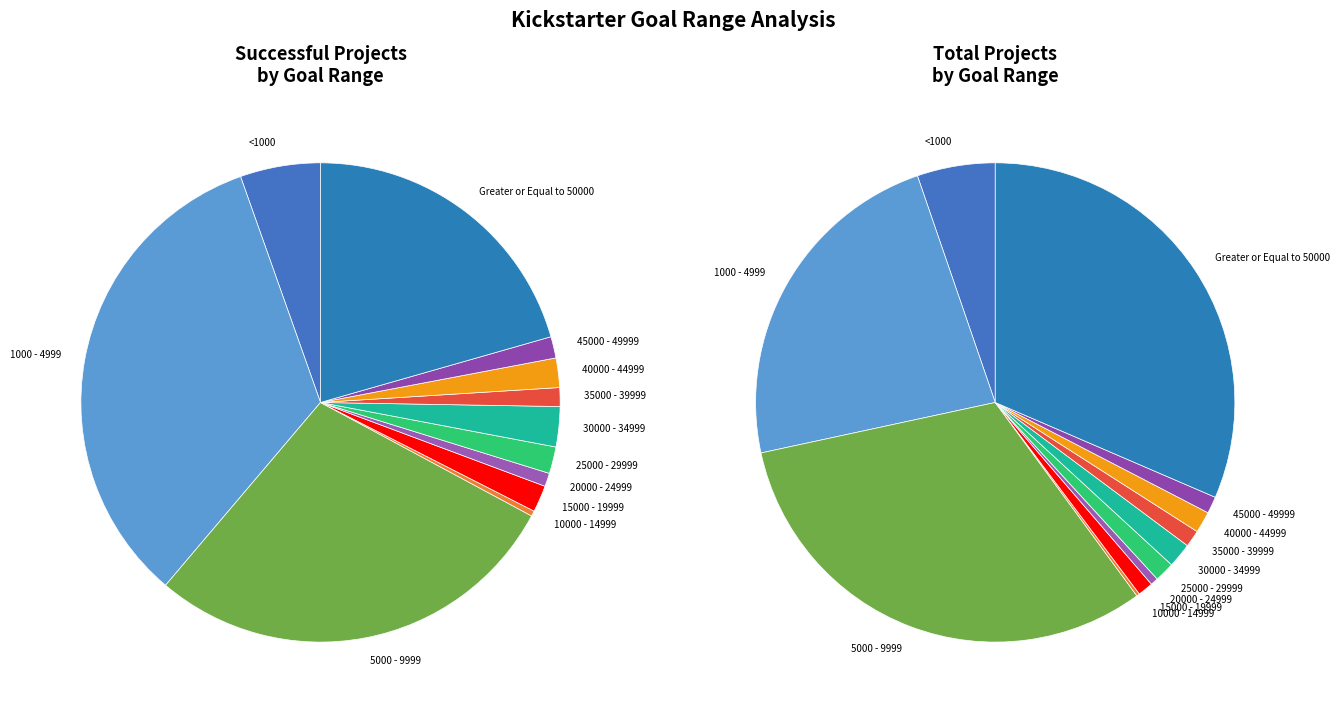

Which slice is the smallest?

10000 - 14999